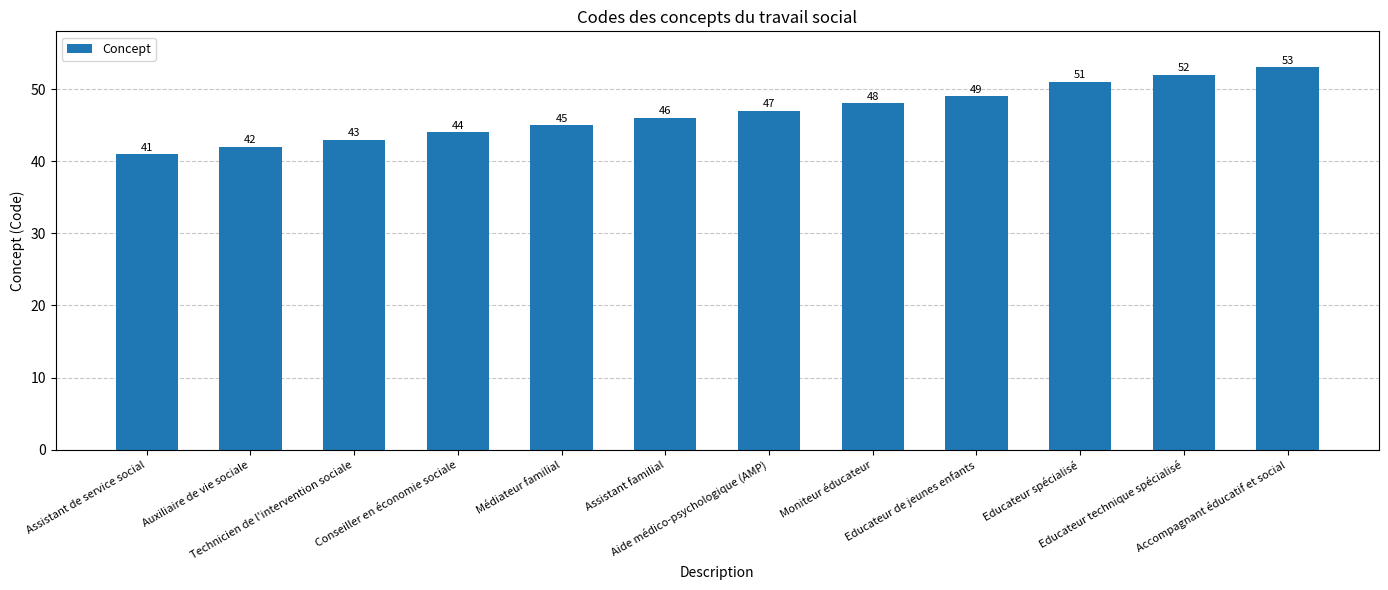

What is the difference between the maximum and second lowest values?

11